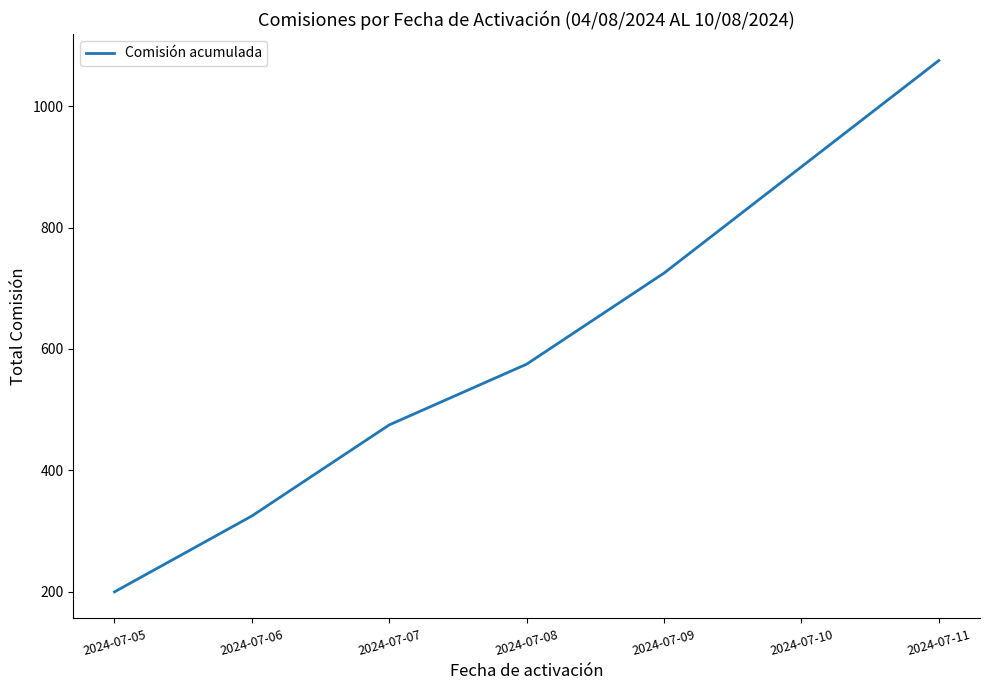

Count the values in the range 325 to 900.

5